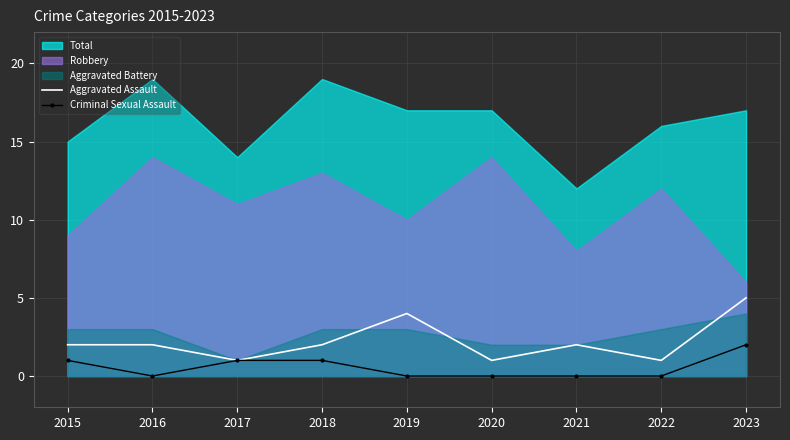

Is it true that Criminal Sexual Assault equals 0 at 2021?

True